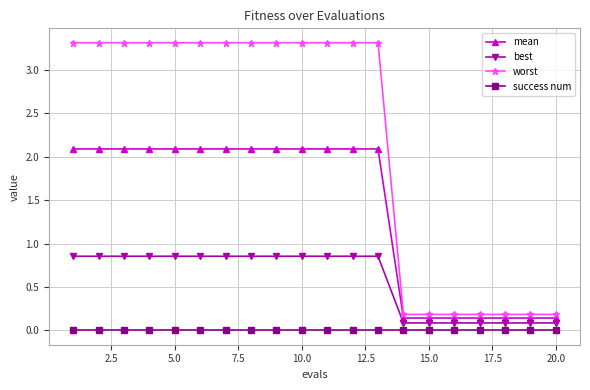

Which series has the widest spread of values?

worst